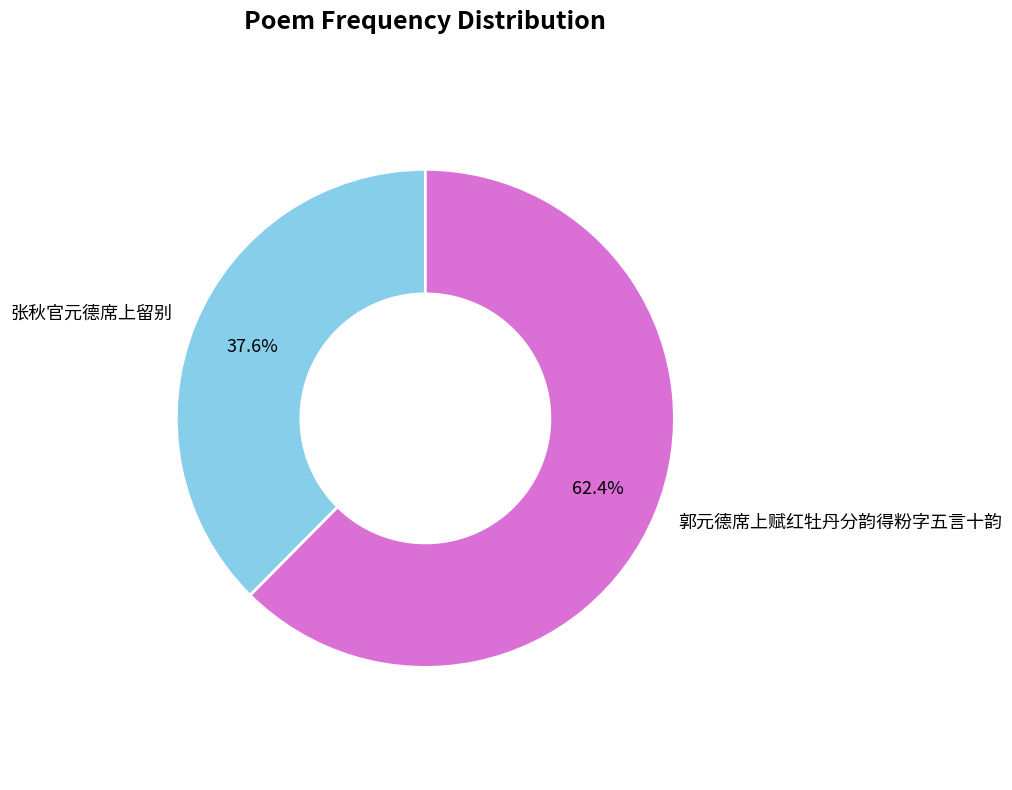

Does 郭元德席上赋红牡丹分韵得粉字五言十韵 account for over 50% of the chart?

Yes